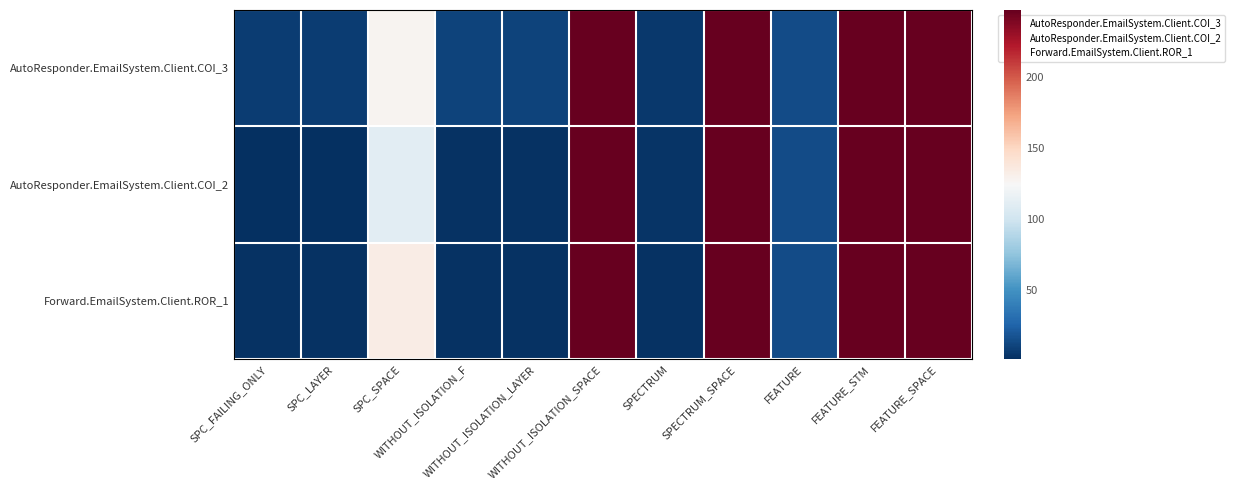

Reading left to right, what are all the values shown in this chart?

AutoResponder.EmailSystem.Client.COI_3: SPC_FAILING_ONLY=7	SPC_LAYER=7	SPC_SPACE=127	WITHOUT_ISOLATION_F=10	WITHOUT_ISOLATION_LAYER=10	WITHOUT_ISOLATION_SPACE=247	SPECTRUM=5	SPECTRUM_SPACE=247	FEATURE=14	FEATURE_STM=247	FEATURE_SPACE=247
AutoResponder.EmailSystem.Client.COI_2: SPC_FAILING_ONLY=1	SPC_LAYER=1	SPC_SPACE=111	WITHOUT_ISOLATION_F=2	WITHOUT_ISOLATION_LAYER=2	WITHOUT_ISOLATION_SPACE=247	SPECTRUM=3	SPECTRUM_SPACE=247	FEATURE=14	FEATURE_STM=247	FEATURE_SPACE=247
Forward.EmailSystem.Client.ROR_1: SPC_FAILING_ONLY=2	SPC_LAYER=2	SPC_SPACE=133	WITHOUT_ISOLATION_F=2	WITHOUT_ISOLATION_LAYER=2	WITHOUT_ISOLATION_SPACE=247	SPECTRUM=2	SPECTRUM_SPACE=247	FEATURE=14	FEATURE_STM=247	FEATURE_SPACE=247